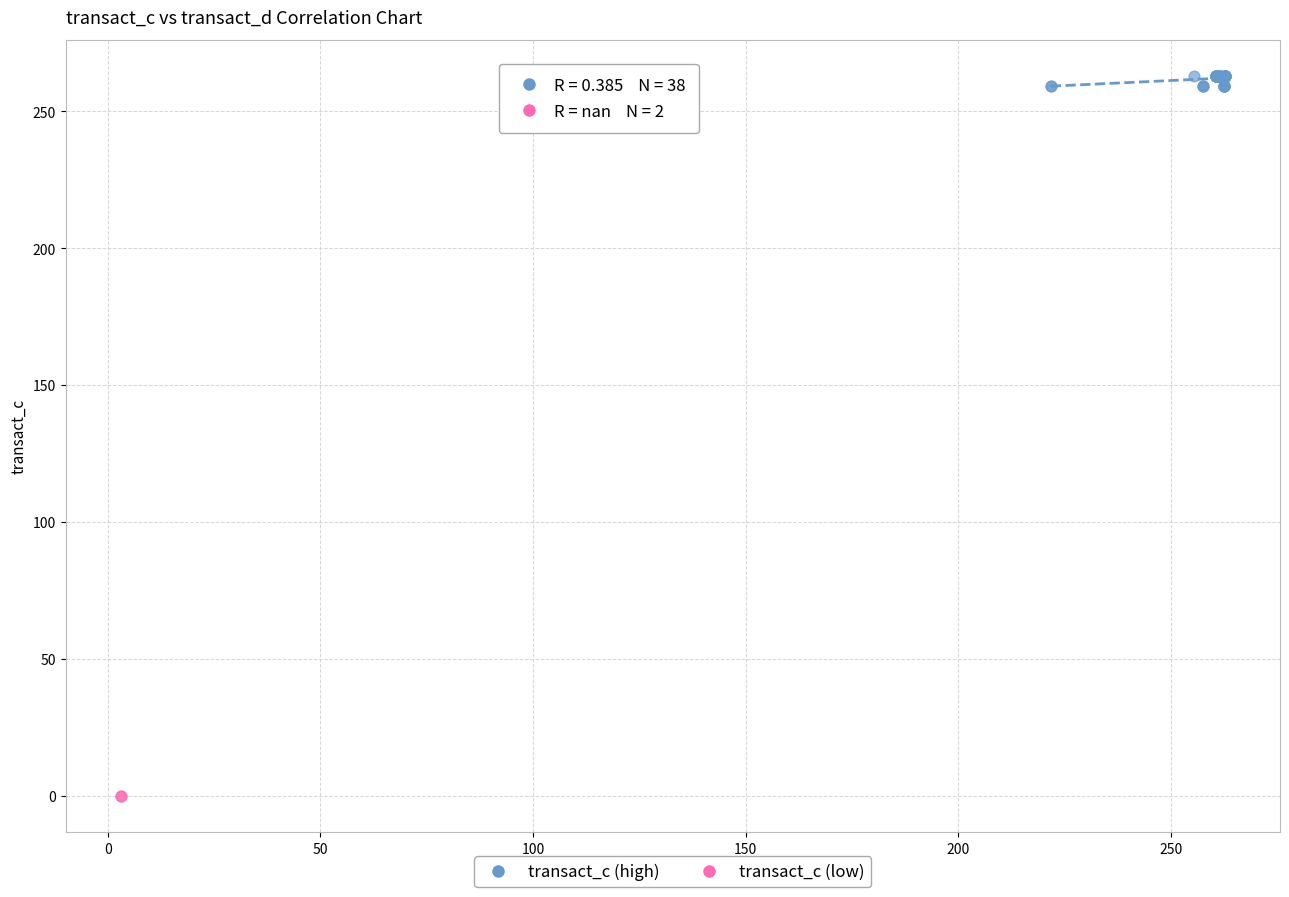

Which series reaches the maximum Y coordinate?

transact_c (high)